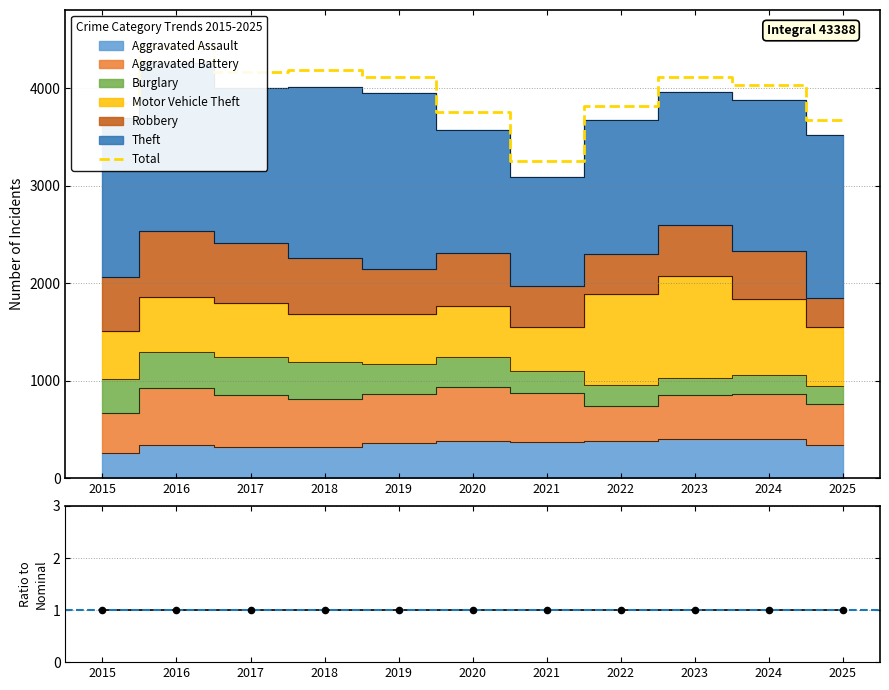

At how many categories does at least one series exceed 590?

11